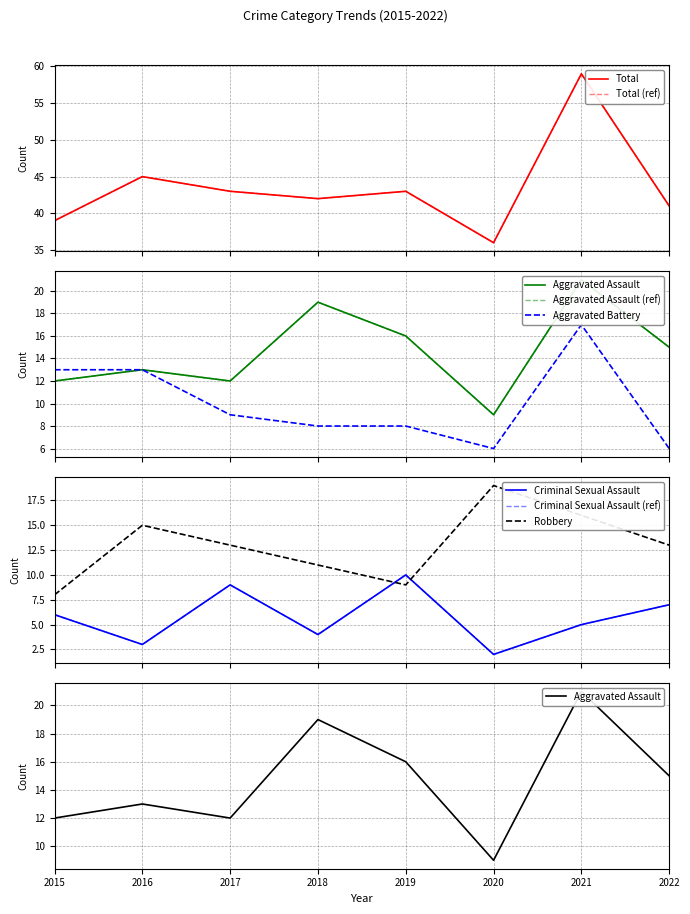

How many data points in Aggravated Assault are less than 15?

4